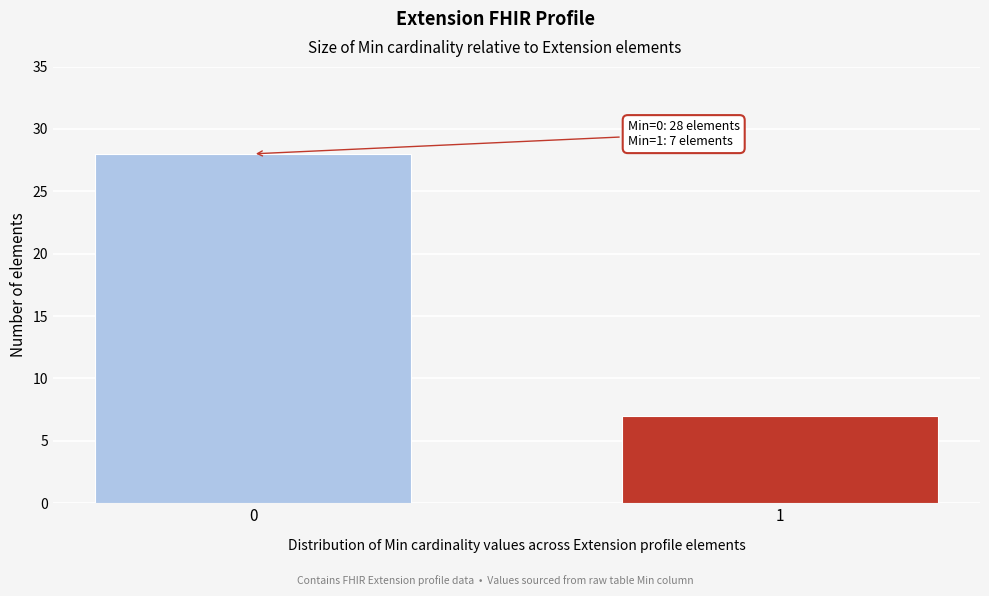

Reading left to right, list all the values displayed in this chart.

28	7